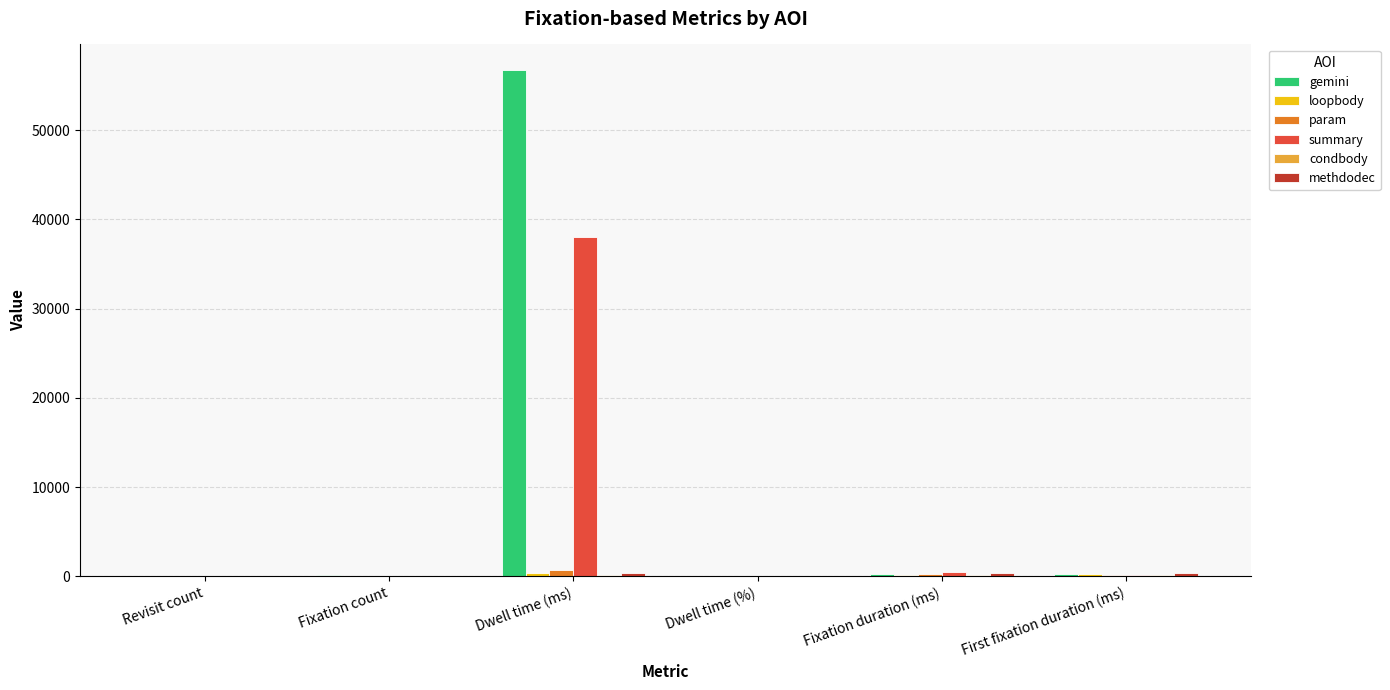

How many groups of bars are there?

6